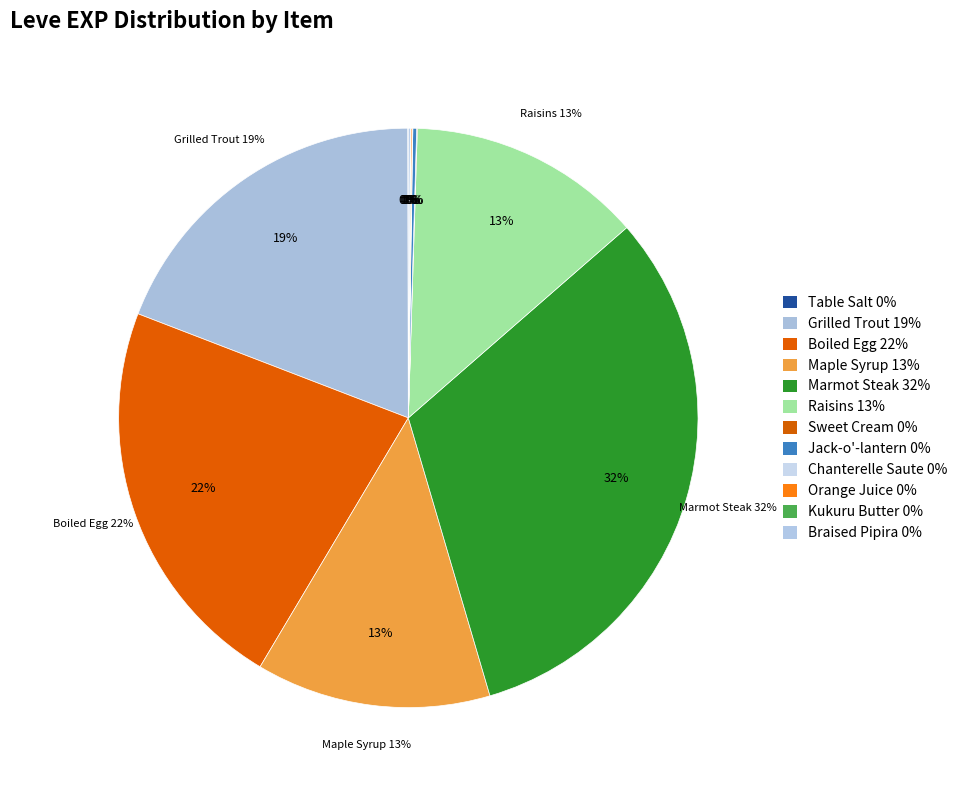

True or false: Chanterelle Saute accounts for 0% of the total.

True